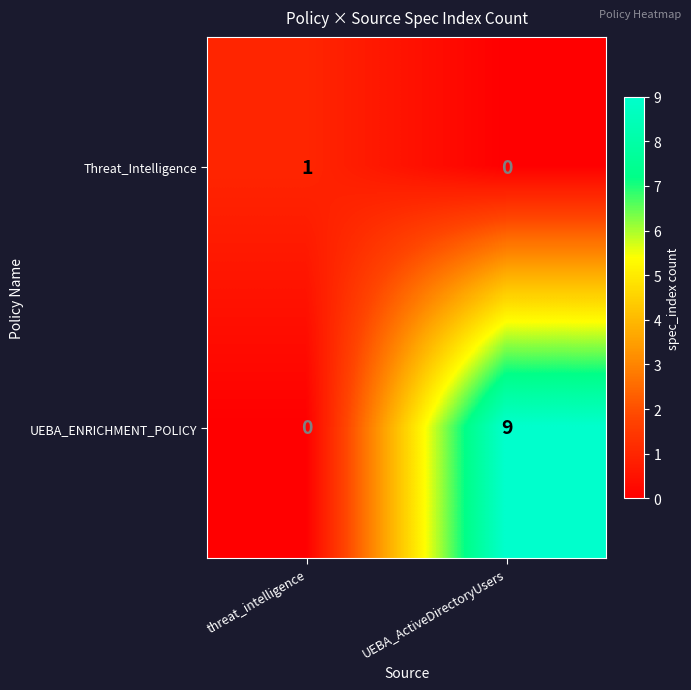

Is it true that Threat_Intelligence equals 0 at UEBA_ActiveDirectoryUsers?

True